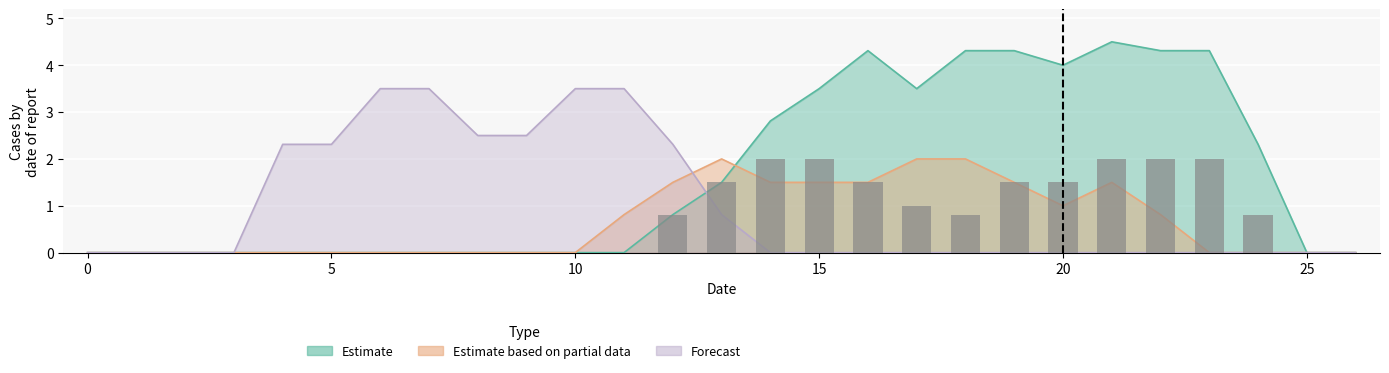

Does the chart contain any negative values?

No